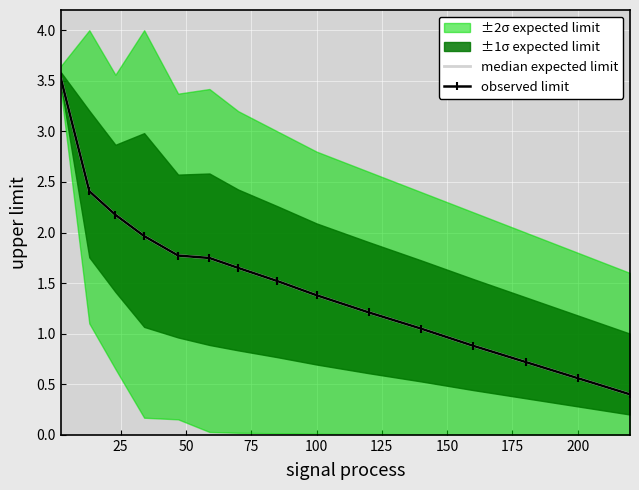

Rank the series by their maximum value, from highest to lowest.

median expected limit, observed limit